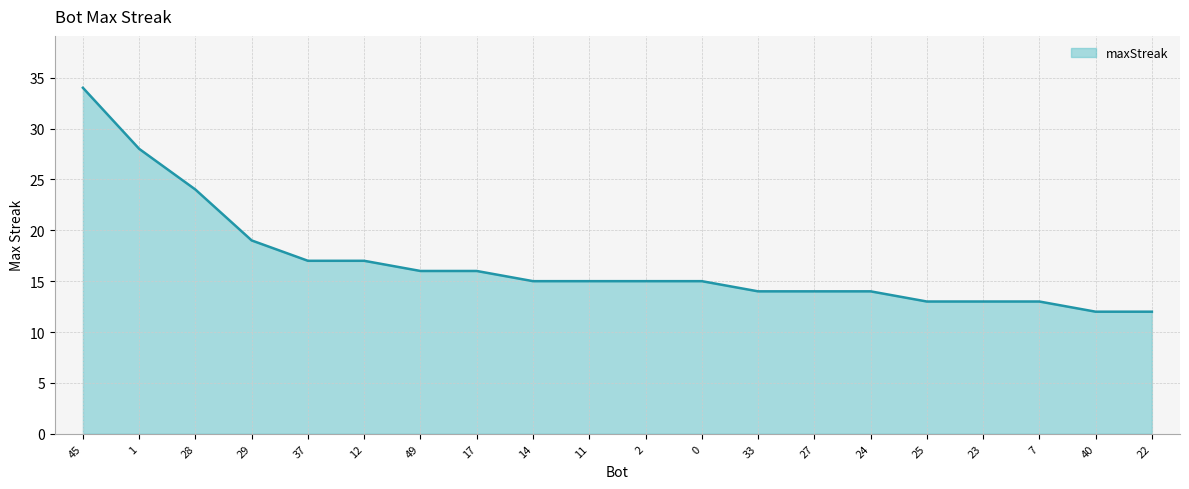

Reading left to right, extract all data points from this chart.

34	28	24	19	17	17	16	16	15	15	15	15	14	14	14	13	13	13	12	12